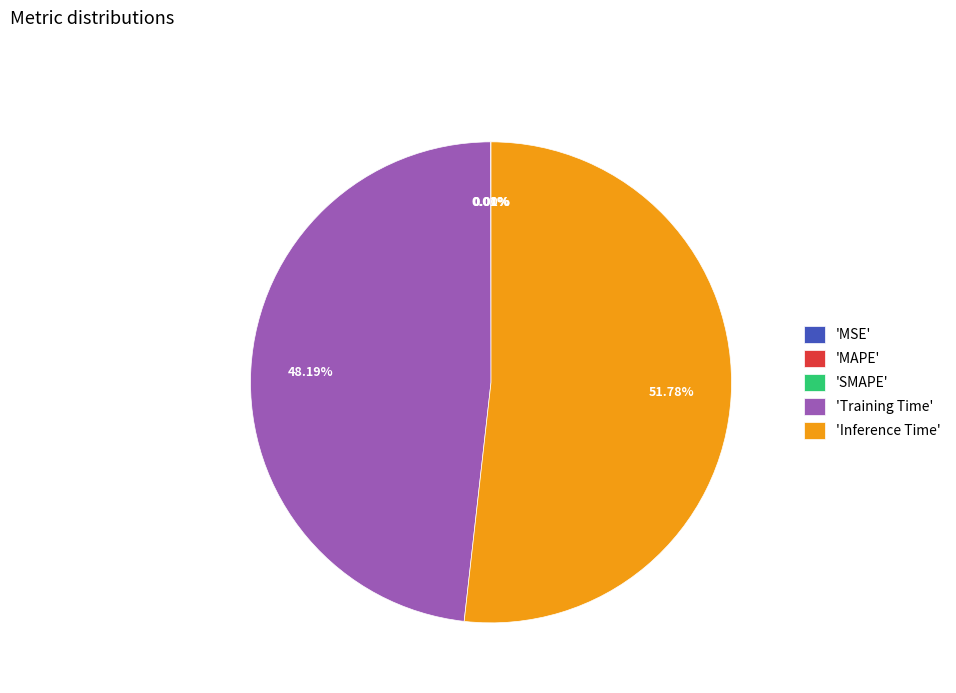

To the nearest percent, what is the average slice percentage?

20%